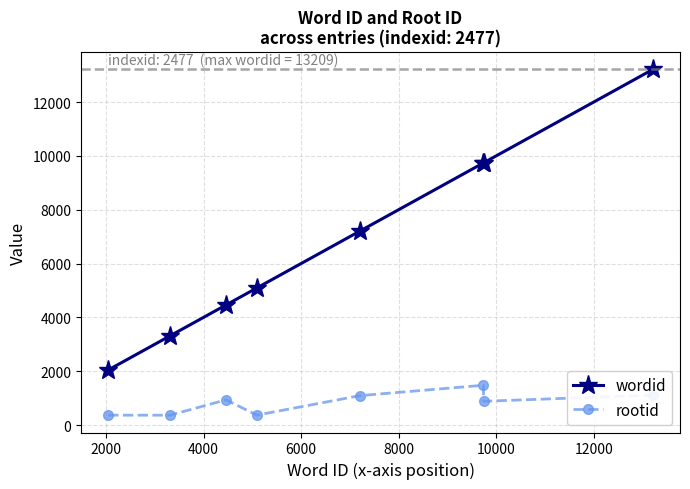

True or false: wordid and rootid cross at least once.

False